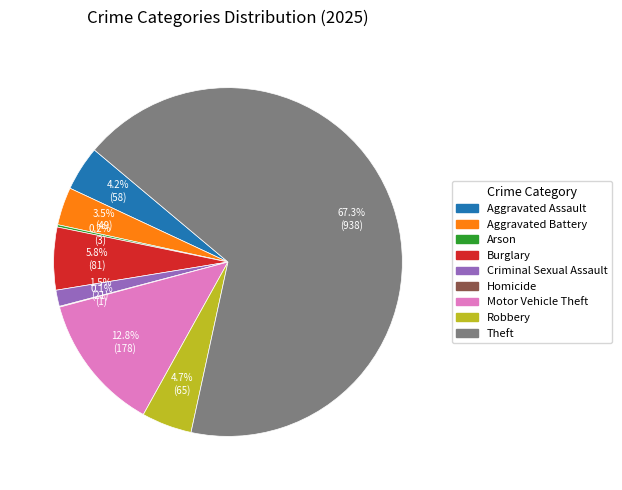

Which slice is the largest?

Theft